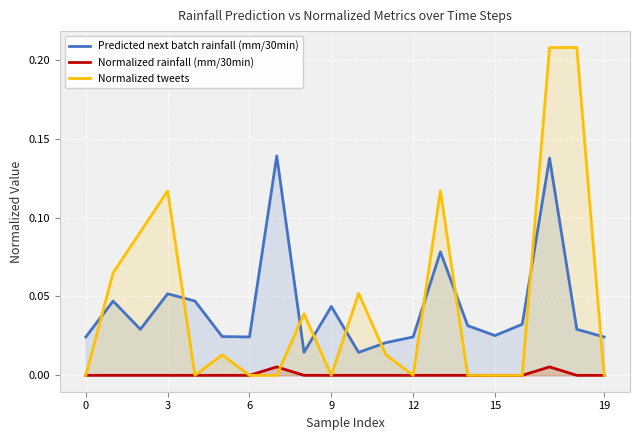

In Normalized tweets, how many points are lower than both neighbors (excluding endpoints)?

3